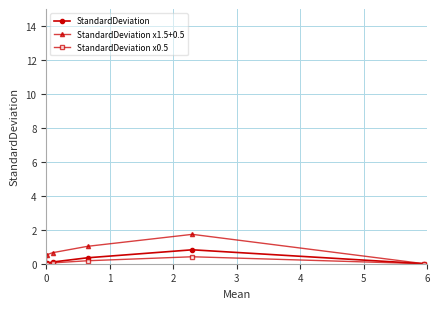

Which series has the widest spread of values?

StandardDeviation x1.5+0.5